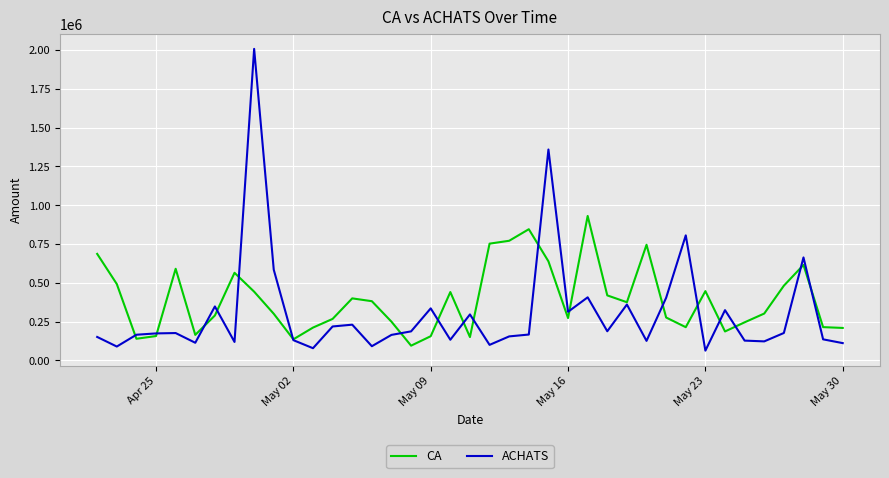

How many values in the CA series are below 302000?

19